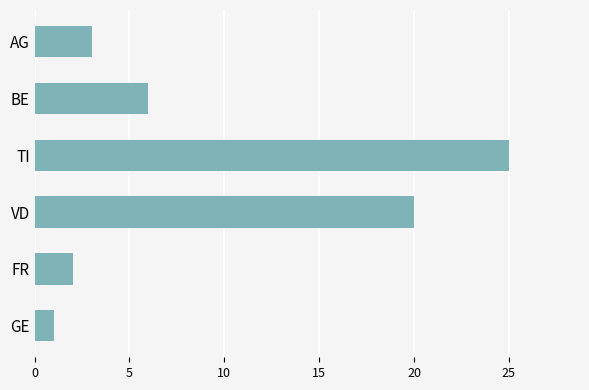

List the labels in order of value, largest first.

TI, VD, BE, AG, FR, GE